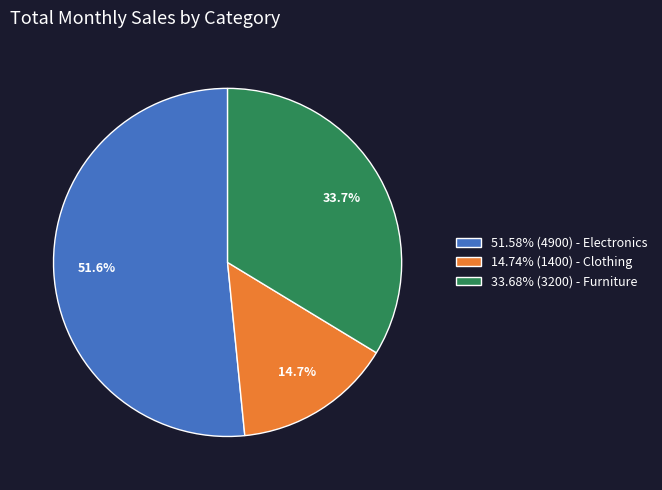

Is the sum of 51.58% (4900) - Electronics and 14.74% (1400) - Clothing greater than half?

Yes